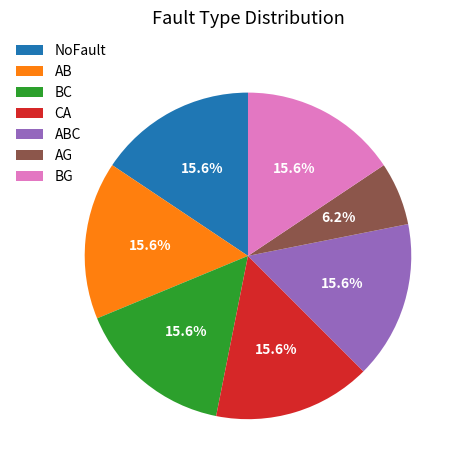

To the nearest percent, what is the average slice percentage?

14%